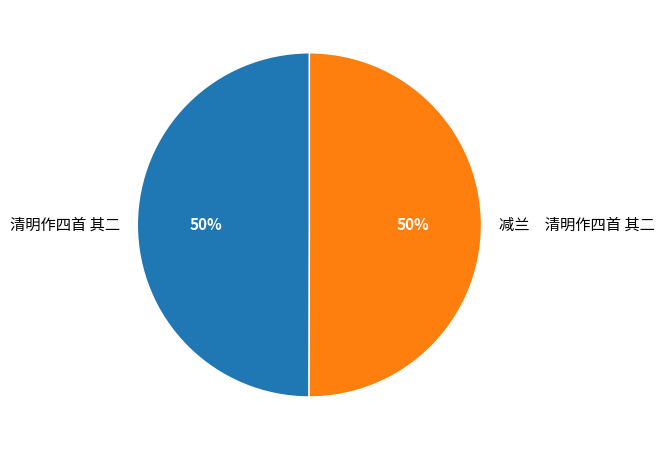

To the nearest percent, what portion does 减兰 清明作四首 其二 represent?

50%